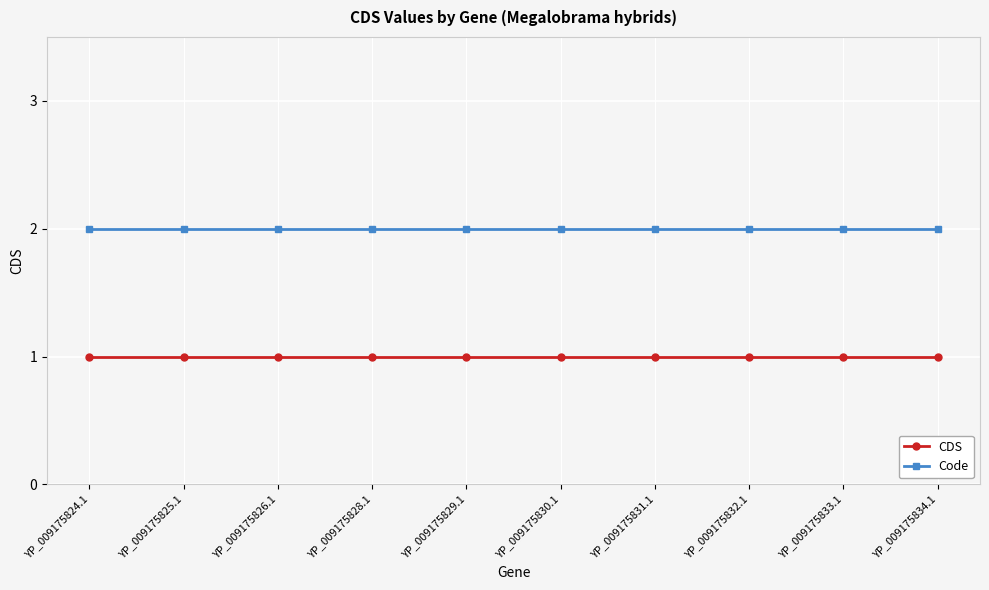

True or false: Code and CDS intersect in this chart.

False